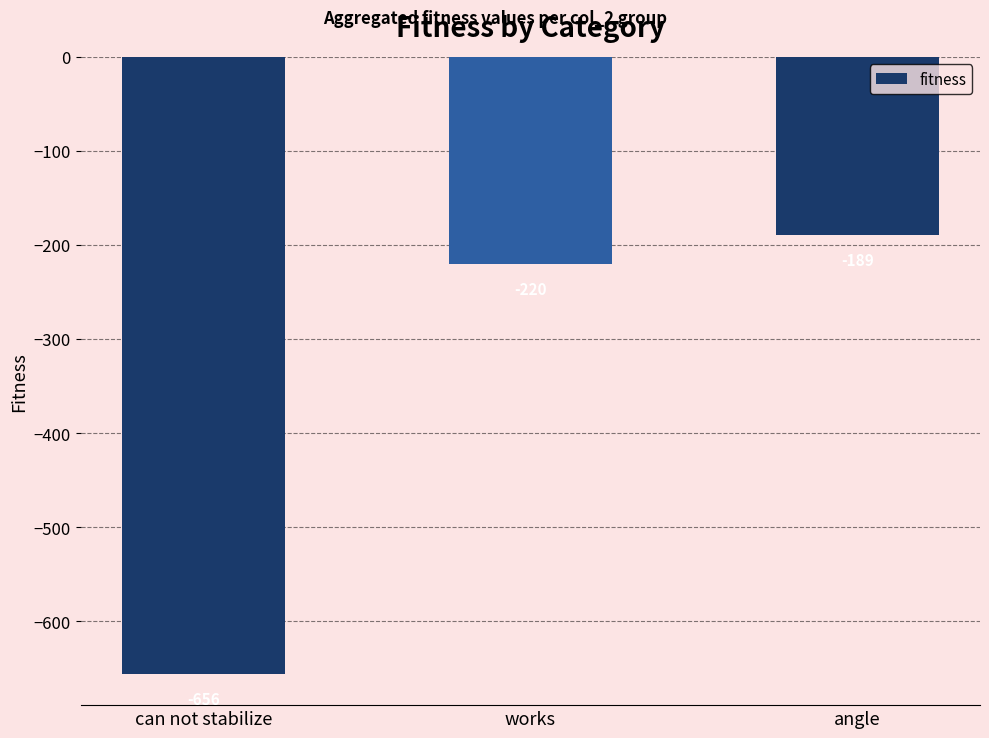

What is the difference between the second highest and minimum values?

436.6